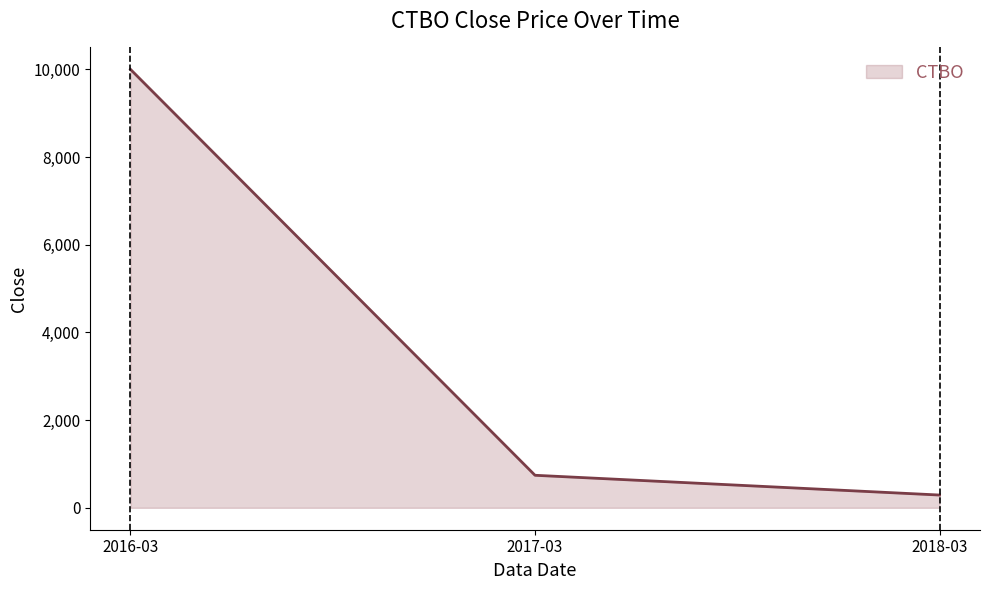

The value at 2017-03 is 741.8. True or false?

True